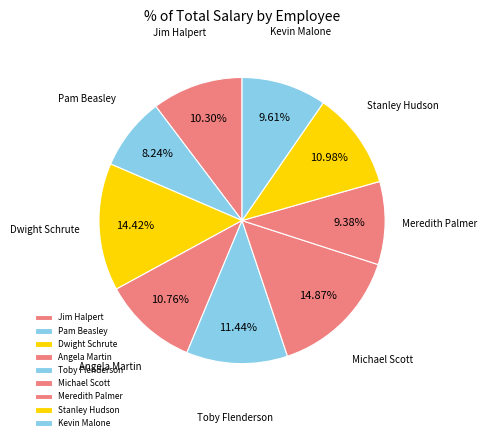

Do Angela Martin and Pam Beasley together represent more than half of the pie?

No